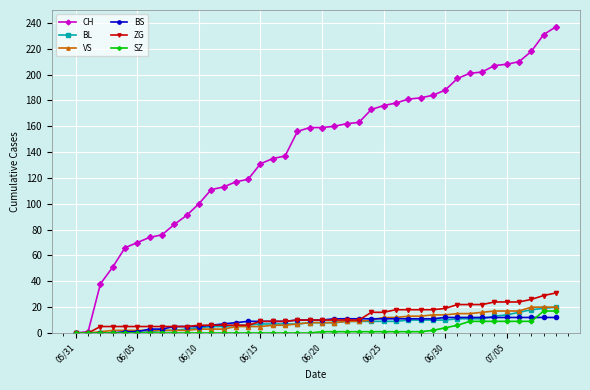

Which series has the largest total across all categories?

CH